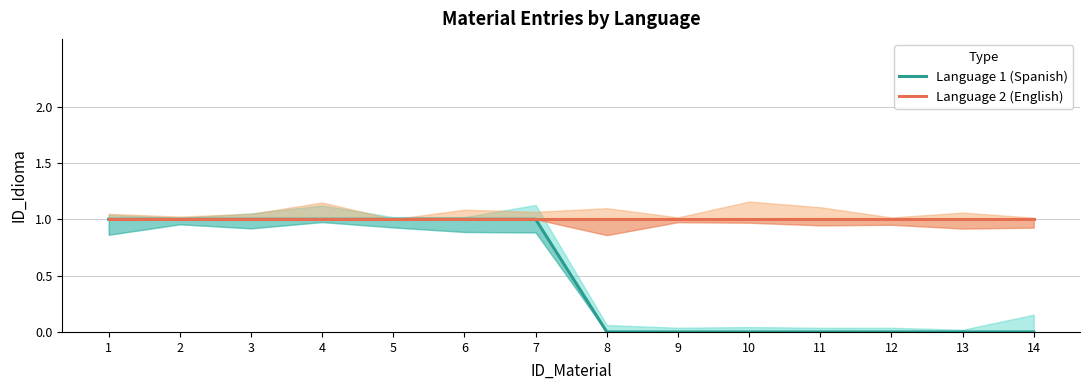

Reading left to right, what are all the values shown in this chart?

Language 1 (Spanish): 1=1	2=1	3=1	4=1	5=1	6=1	7=1	8=0	9=0	10=0	11=0	12=0	13=0	14=0
Language 2 (English): 1=1	2=1	3=1	4=1	5=1	6=1	7=1	8=1	9=1	10=1	11=1	12=1	13=1	14=1